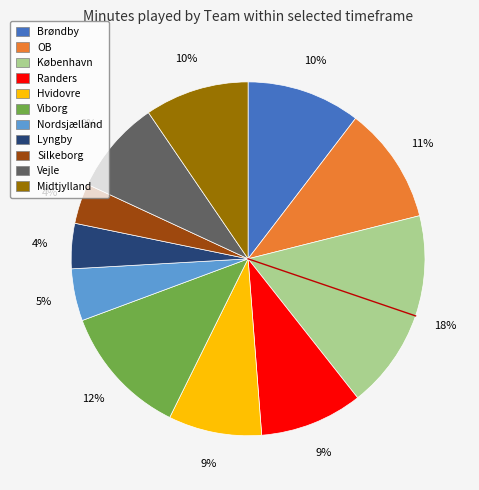

True or false: Brøndby accounts for 1% of the total.

False